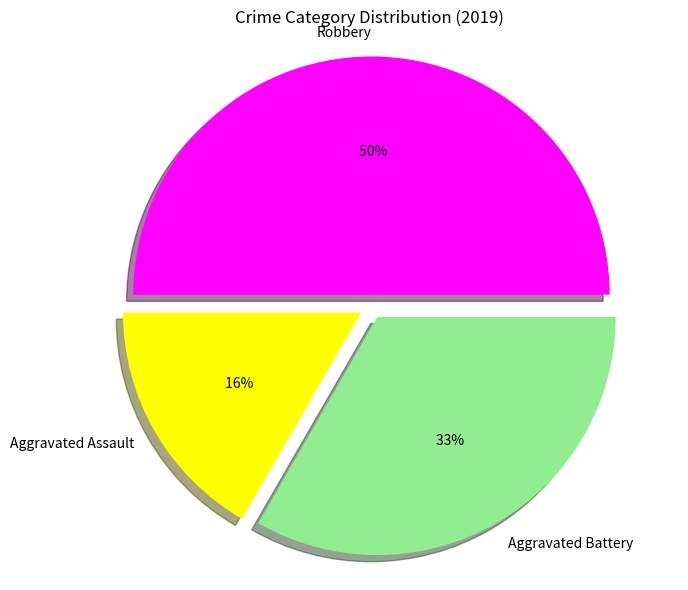

To the nearest percent, what is the combined percentage of Aggravated Battery and Aggravated Assault?

50%